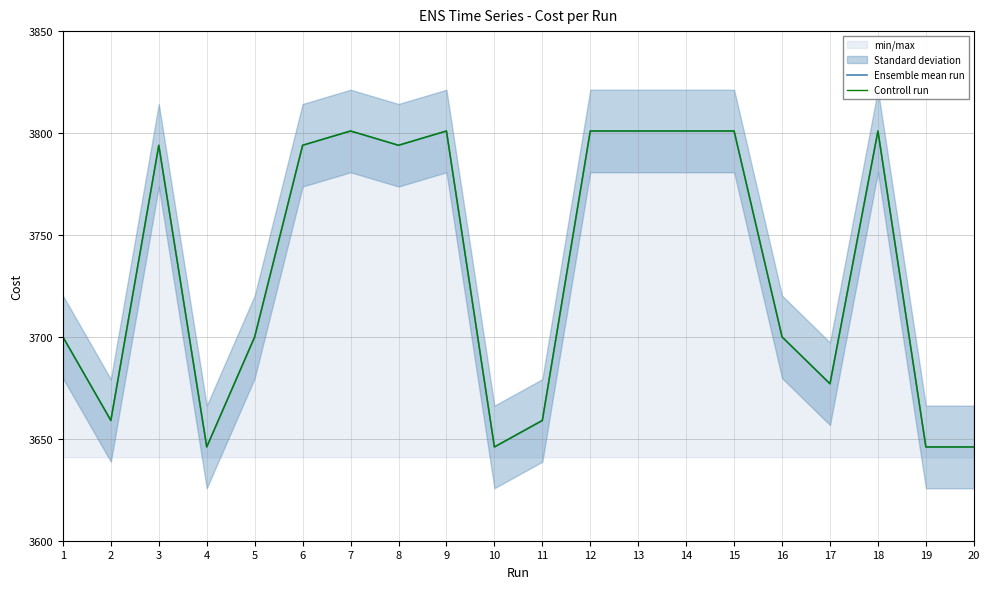

What is the difference between the second highest and second lowest values in the Controll run series?

155.0